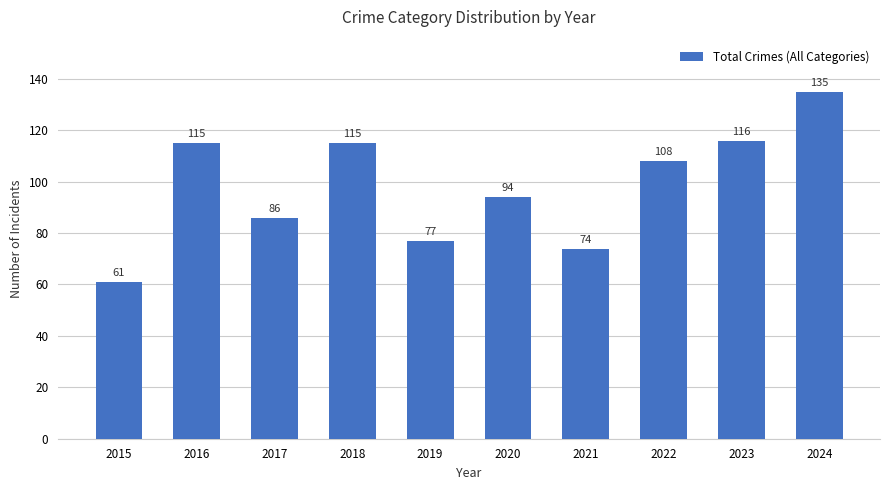

Reading left to right, what are all the values shown in this chart?

61	115	86	115	77	94	74	108	116	135